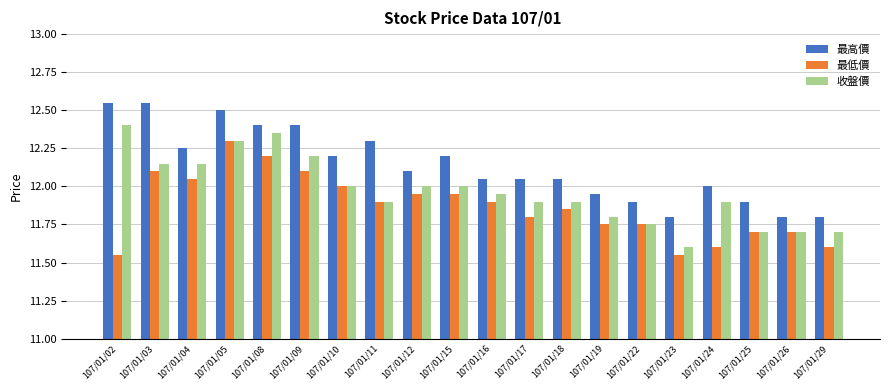

Is the value of 最低價 at 107/01/25 greater than the value of 最高價 at 107/01/22?

No